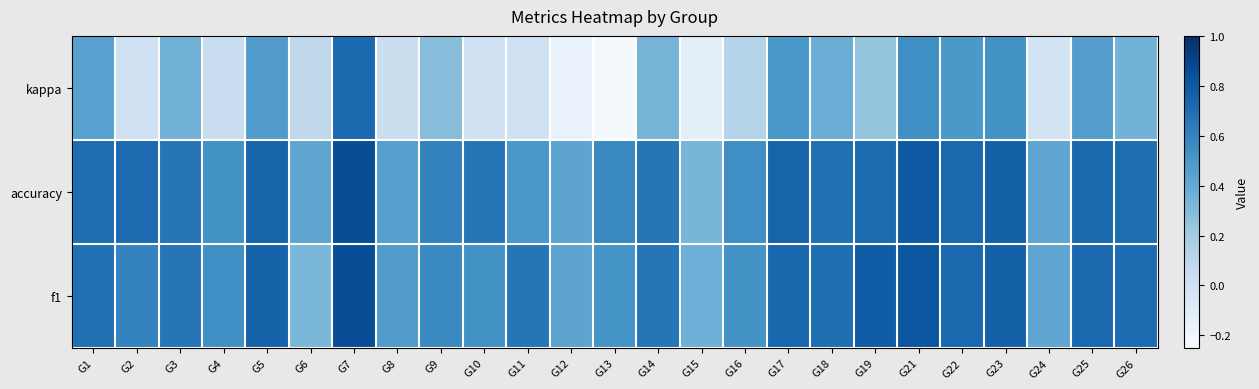

At which category is the sum across all series the highest?

G7